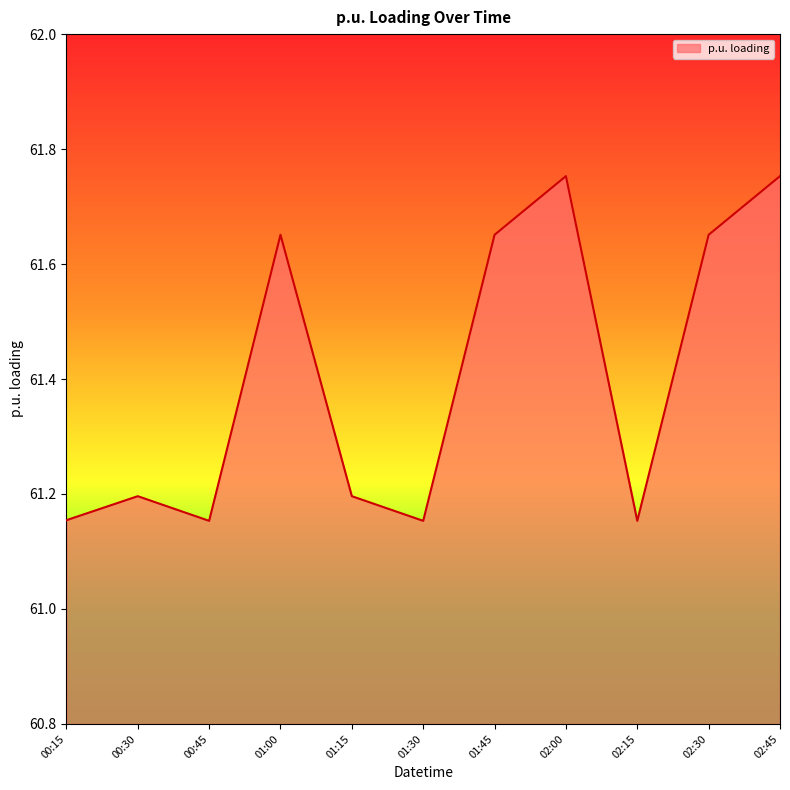

The chart shows a value of 61.2 at 02:15. True or false?

True